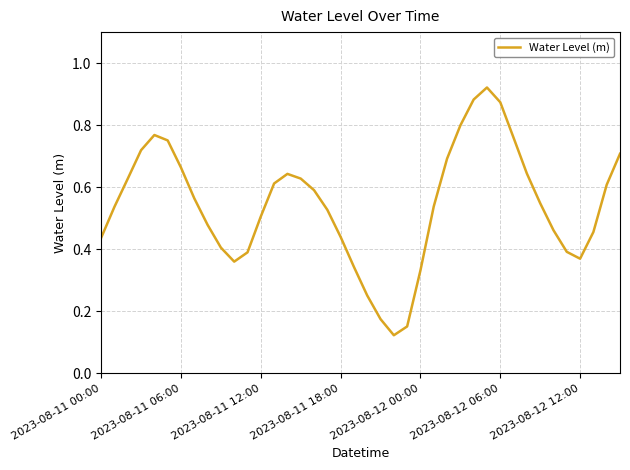

How many categories are shown in the chart?

40